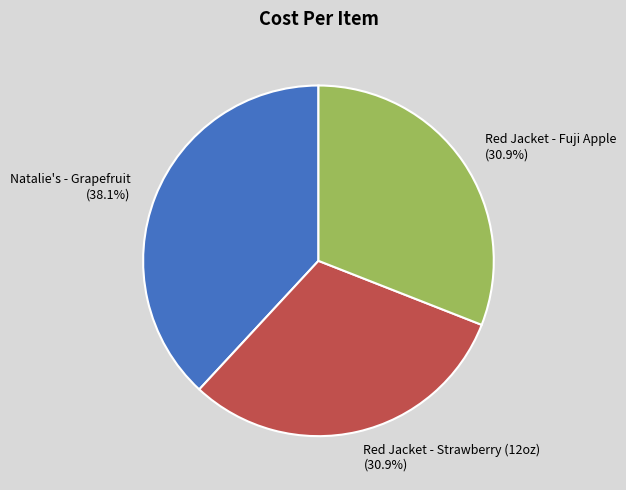

How much of the chart is everything except Red Jacket - Strawberry (12oz)?

69.1%